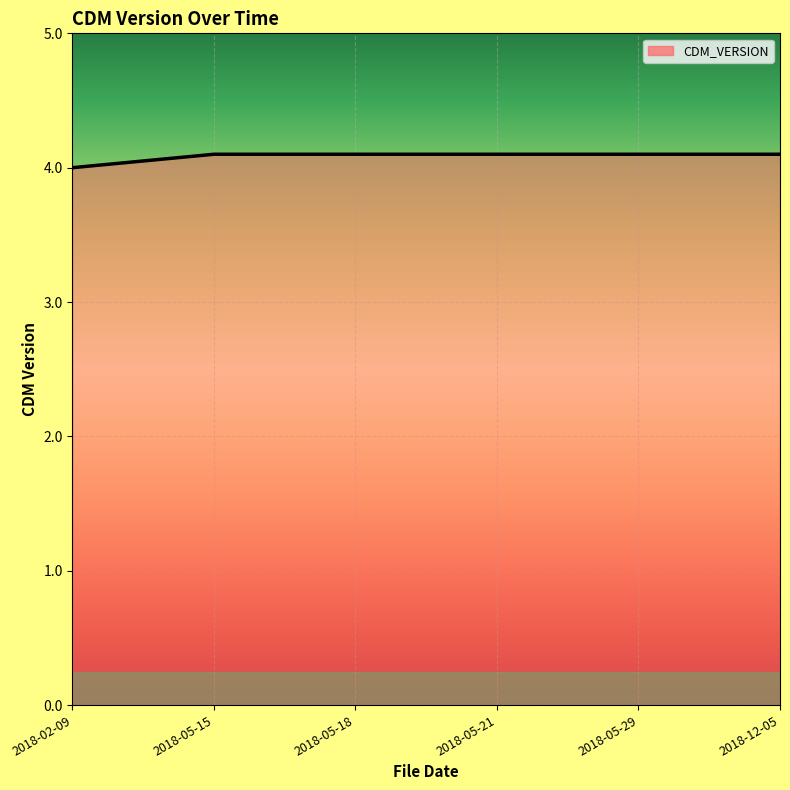

What is the difference between the values at 2018-05-15 and 2018-02-09?

0.1